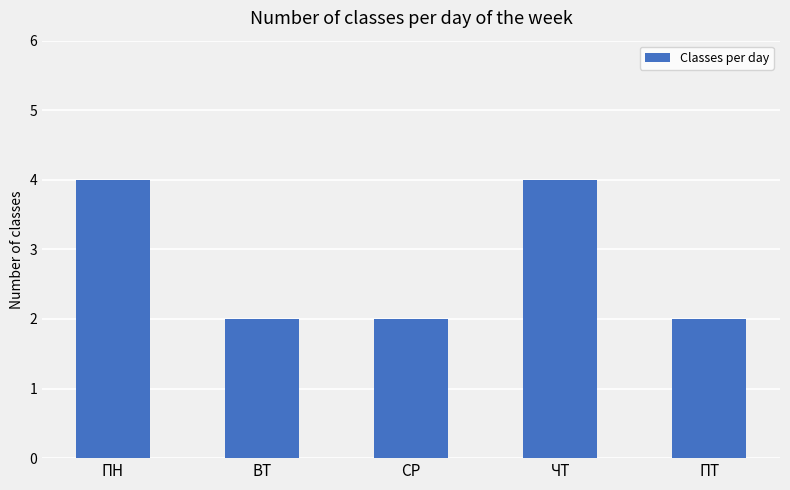

The chart shows a value of 4 at ЧТ. True or false?

True